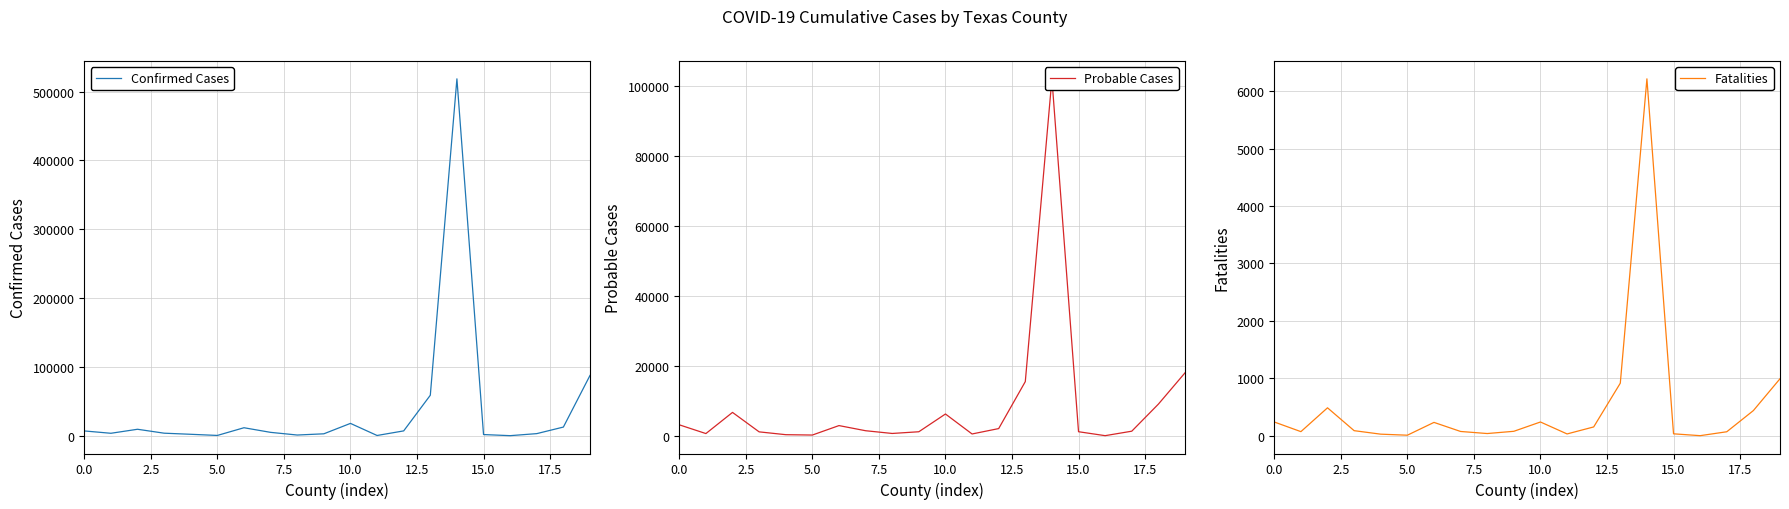

Is it true that Confirmed Cases equals 3674 at 7.5?

True